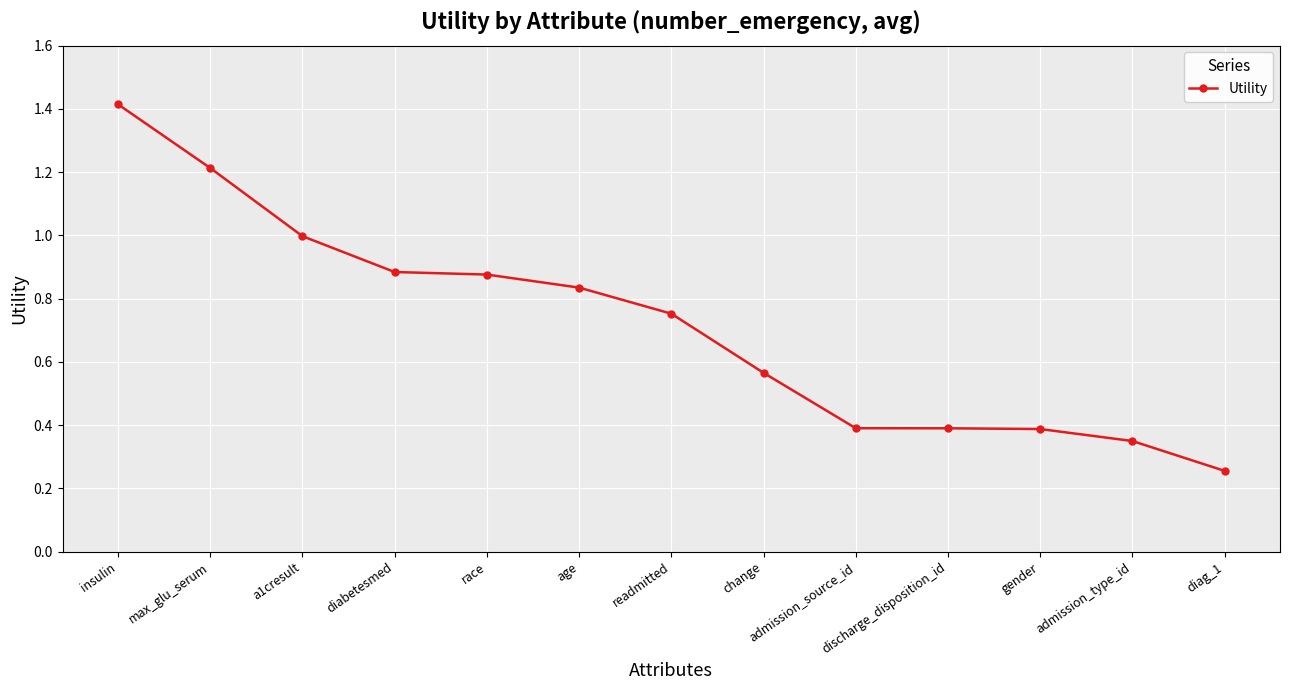

What is the label of the 5th point from the right?

admission_source_id